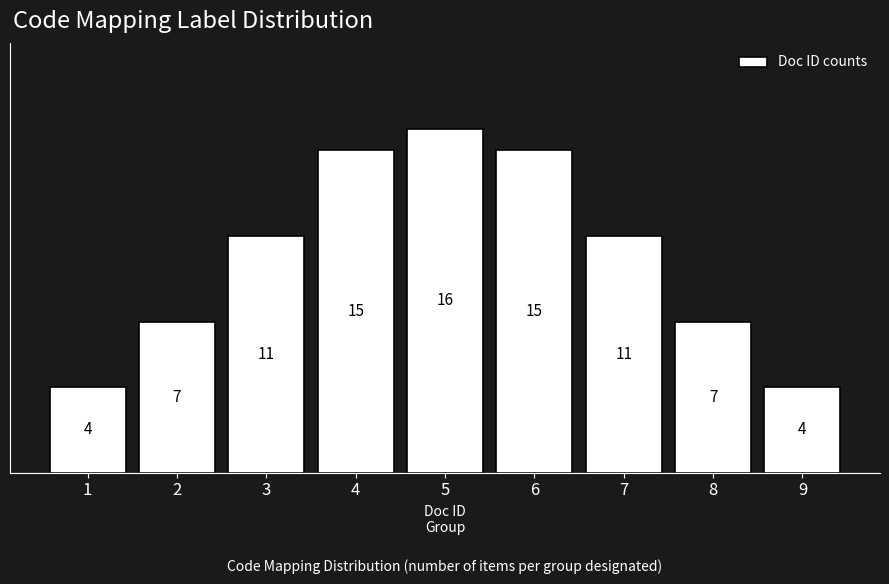

Reading right to left, transcribe all the data shown in this chart.

9=4	8=7	7=11	6=15	5=16	4=15	3=11	2=7	1=4